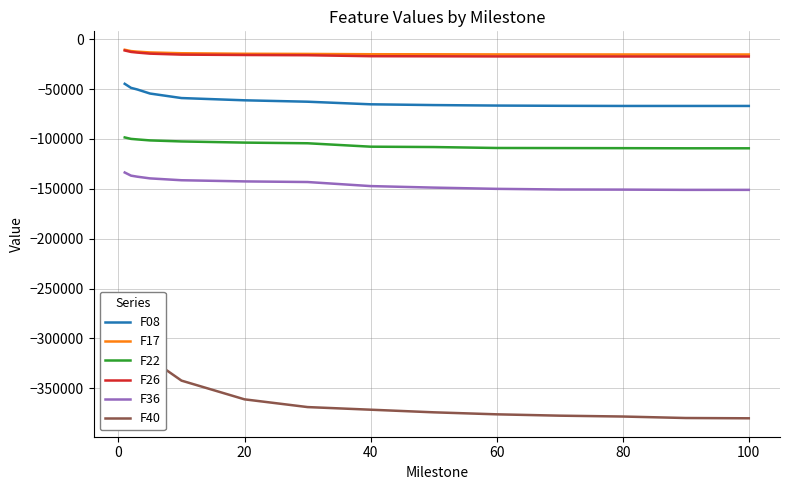

What are all the series names shown in the legend?

F08, F17, F22, F26, F36, F40